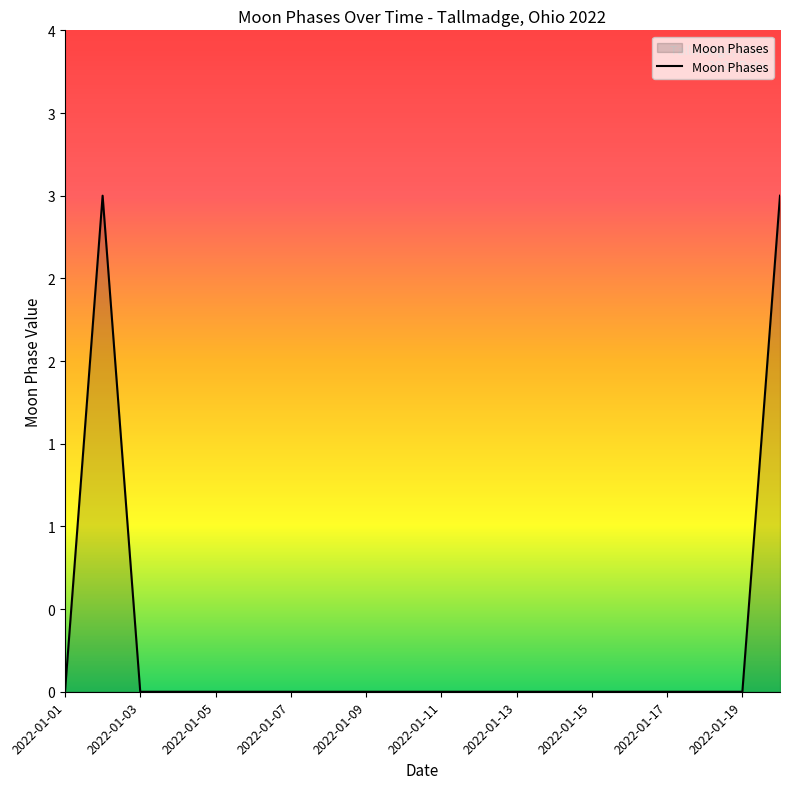

Does the chart display data point markers on the line(s)?

No